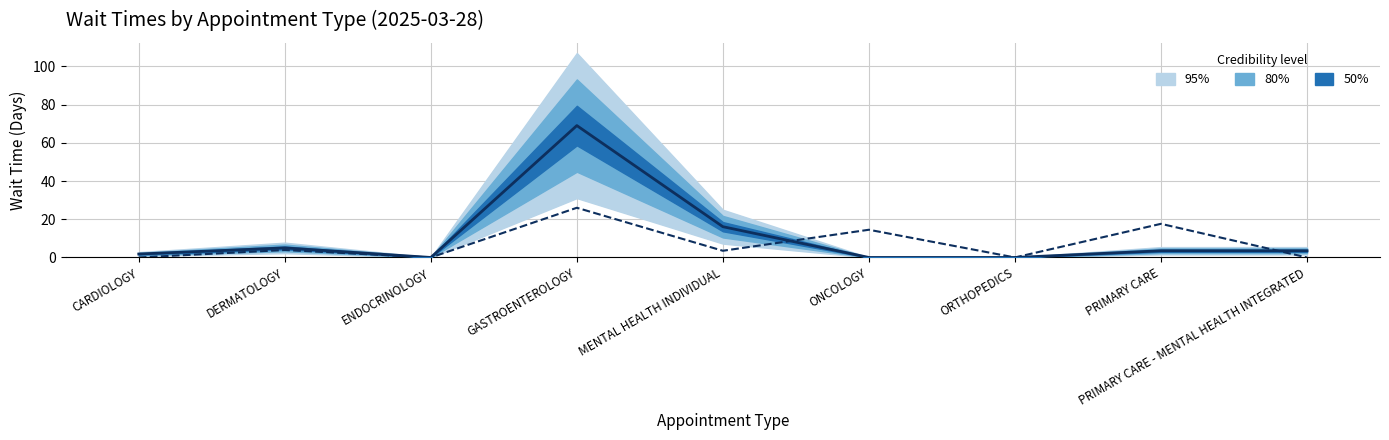

Where is the first local maximum for NewPatients?

DERMATOLOGY